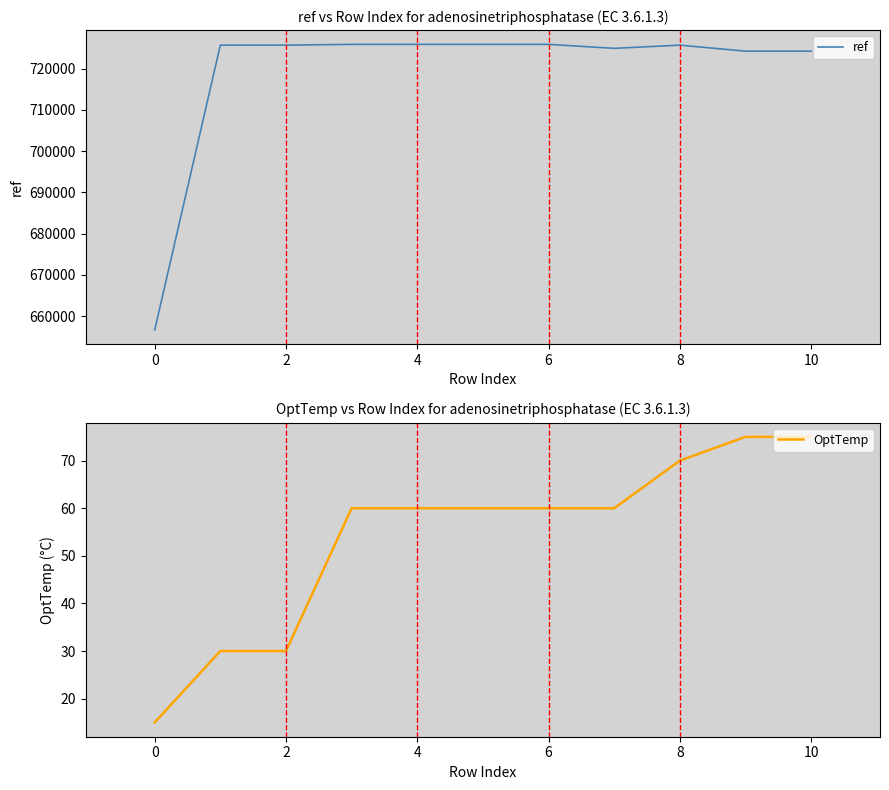

Which series has the widest spread of values?

ref